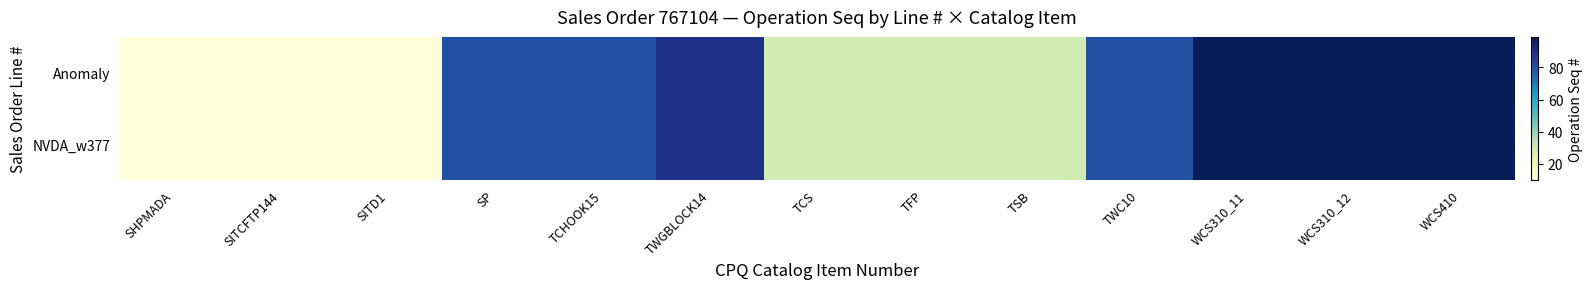

Reading left to right, extract all data points from this chart.

Anomaly: SHPMADA=10	SITCFTP144=10	SITD1=10	SP=80	TCHOOK15=80	TWGBLOCK14=90	TCS=30	TFP=30	TSB=30	TWC10=80	WCS310_11=99	WCS310_12=99	WCS410=99
NVDA_w377: SHPMADA=10	SITCFTP144=10	SITD1=10	SP=80	TCHOOK15=80	TWGBLOCK14=90	TCS=30	TFP=30	TSB=30	TWC10=80	WCS310_11=99	WCS310_12=99	WCS410=99